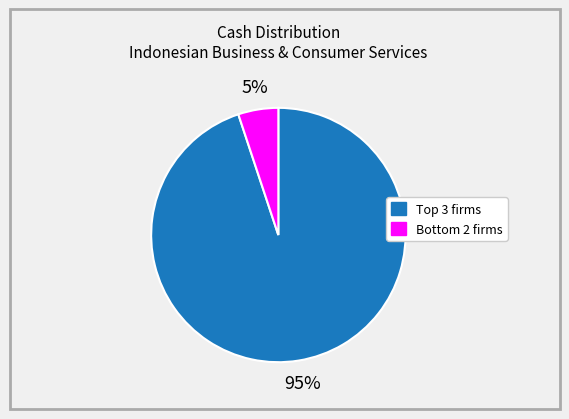

Is there a majority slice in this chart?

Yes